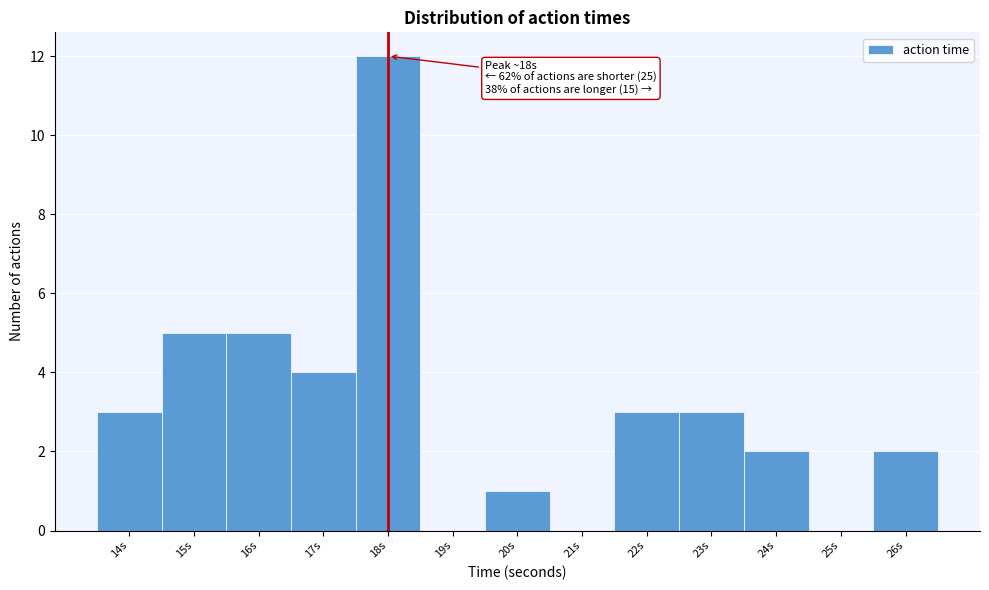

Reading left to right, list all the values displayed in this chart.

14s=3	15s=5	16s=5	17s=4	18s=12	19s=0	20s=1	21s=0	22s=3	23s=3	24s=2	25s=0	26s=2